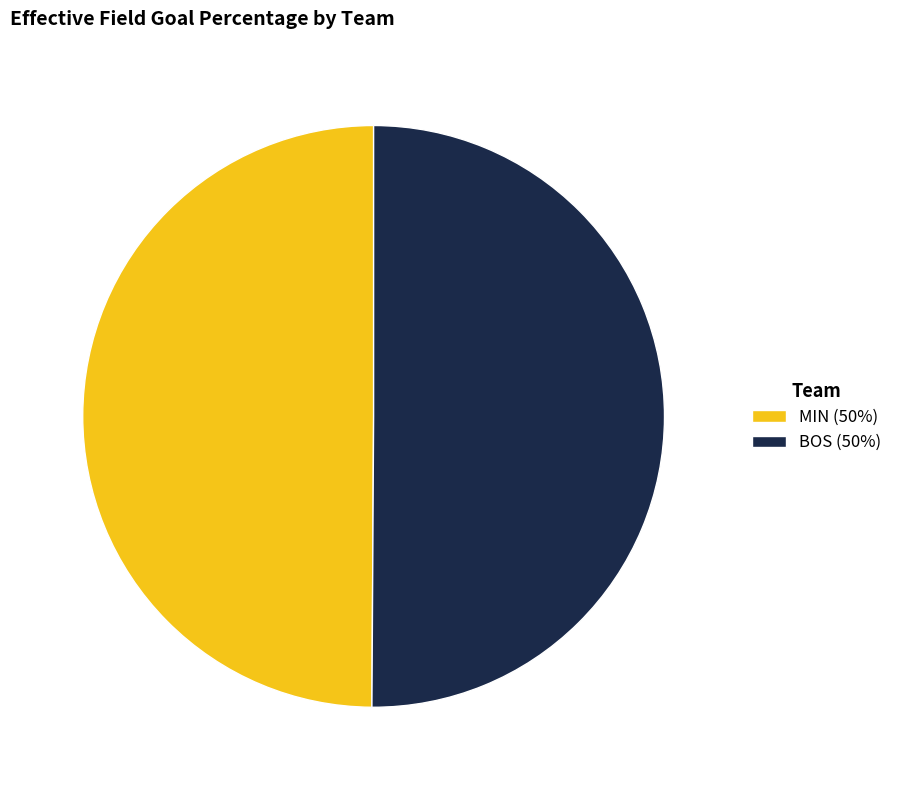

Count the number of slices in the pie.

2